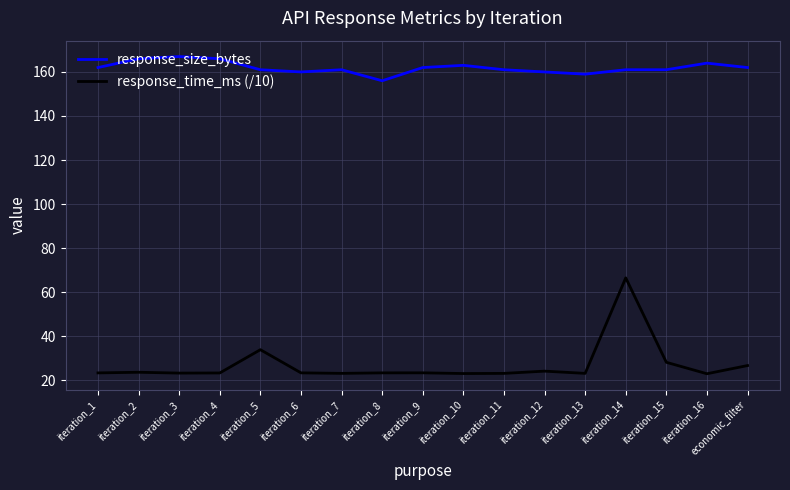

At which label does response_size_bytes first exceed 161?

iteration_1